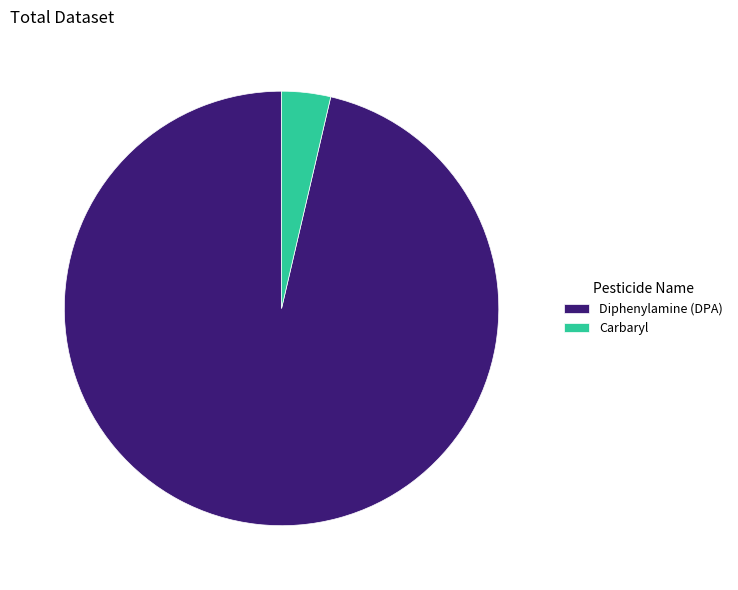

Rank the categories by value from lowest to highest.

Carbaryl, Diphenylamine (DPA)